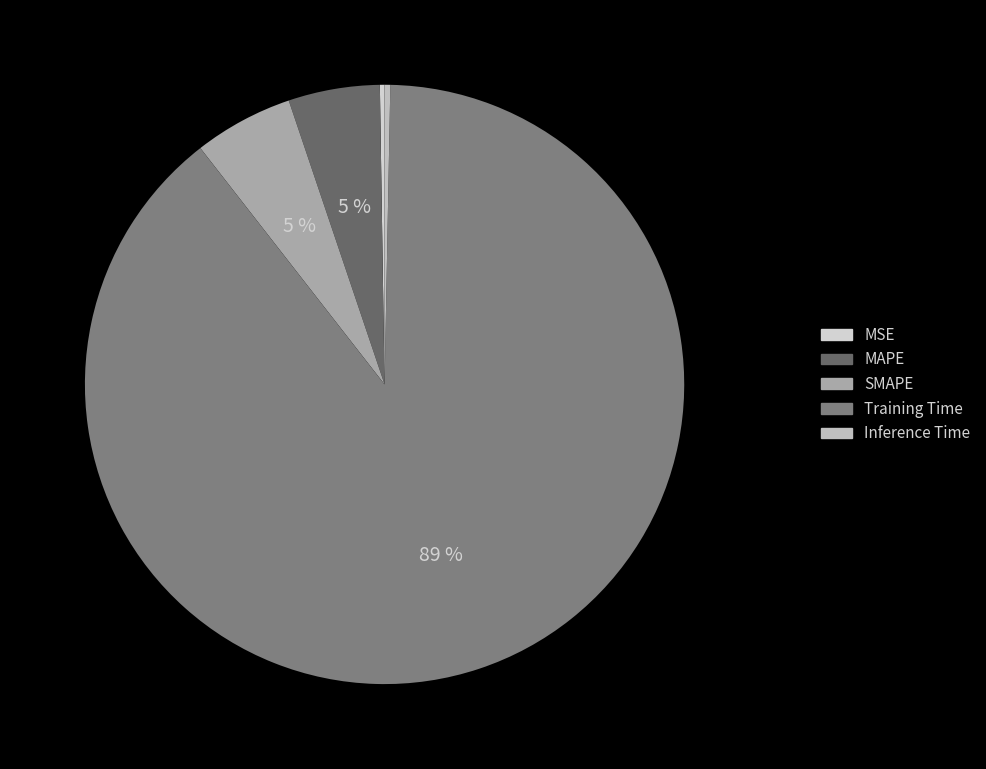

What is the majority slice?

Training Time